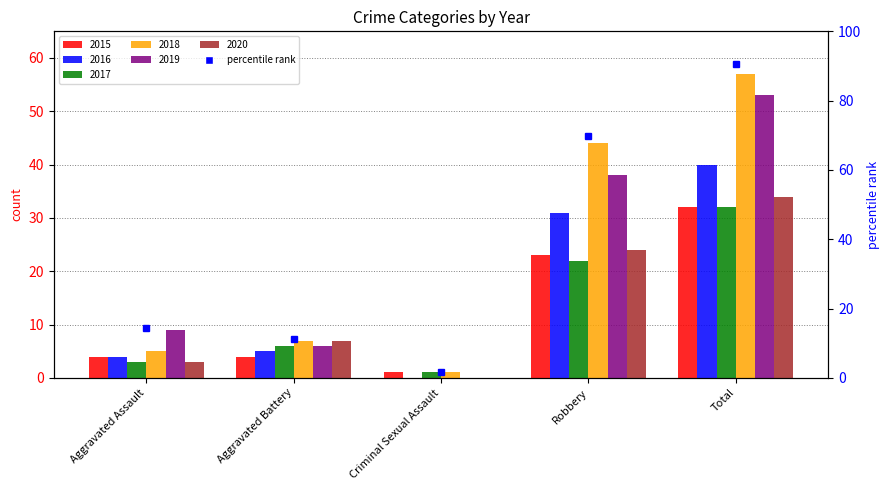

What value does the 2015 series have at Total, to the nearest 5?

30